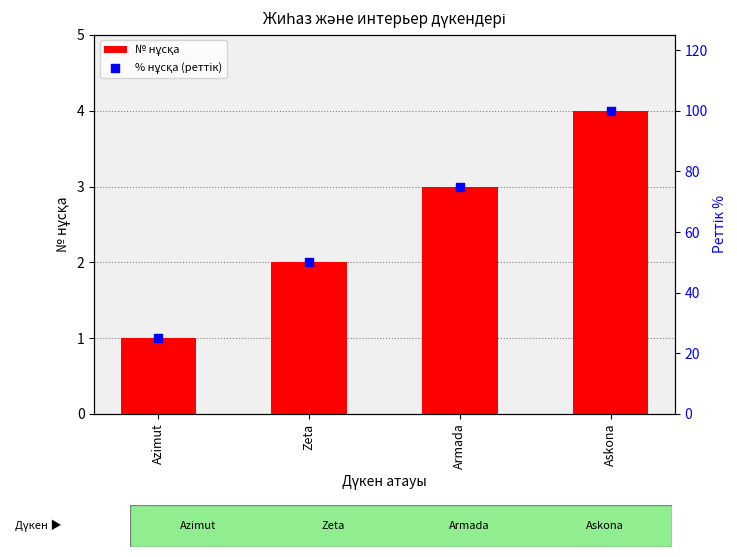

What are all the series names shown in the legend?

№ нұсқа, % нұсқа (реттік)